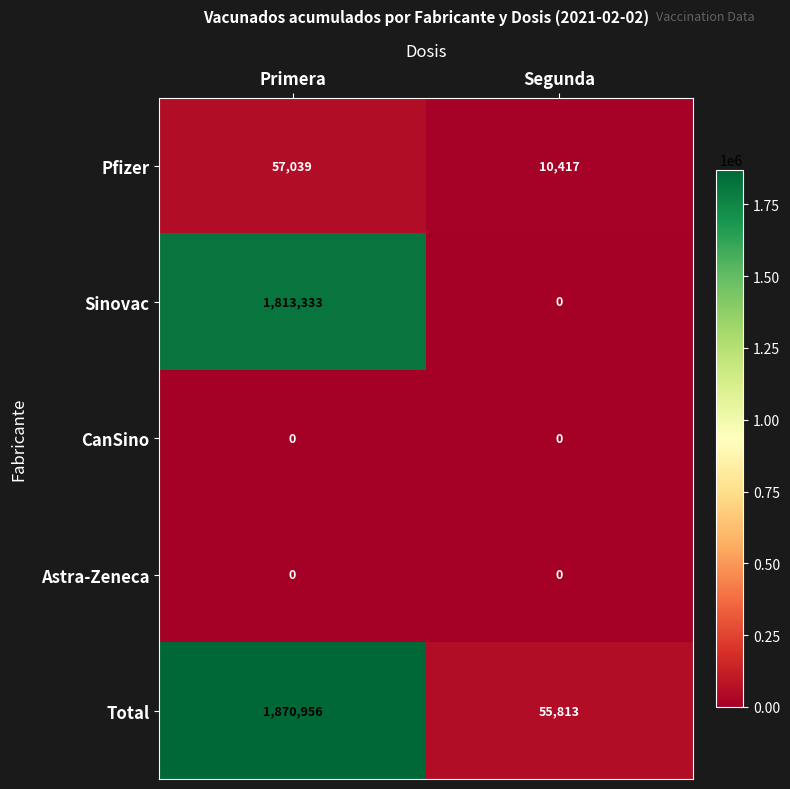

Is it true that Pfizer equals 57039 at Primera?

True